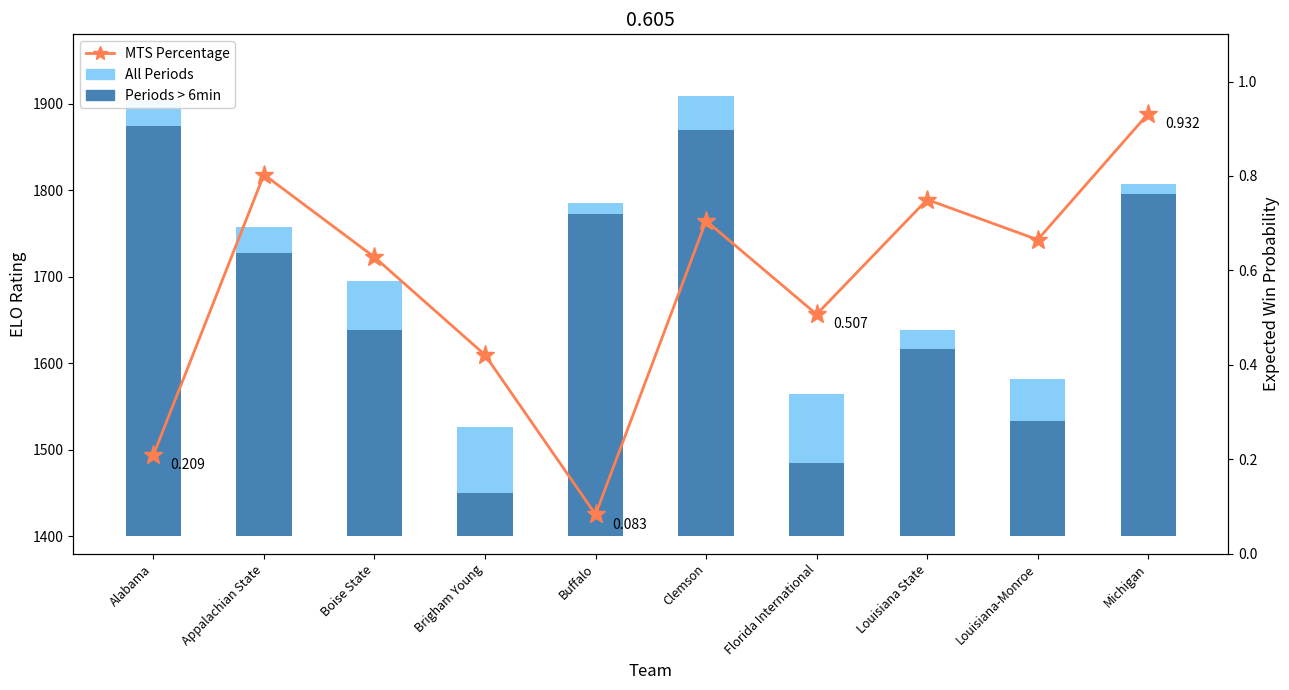

True or false: All Periods has a value of 295.3 at Boise State.

True